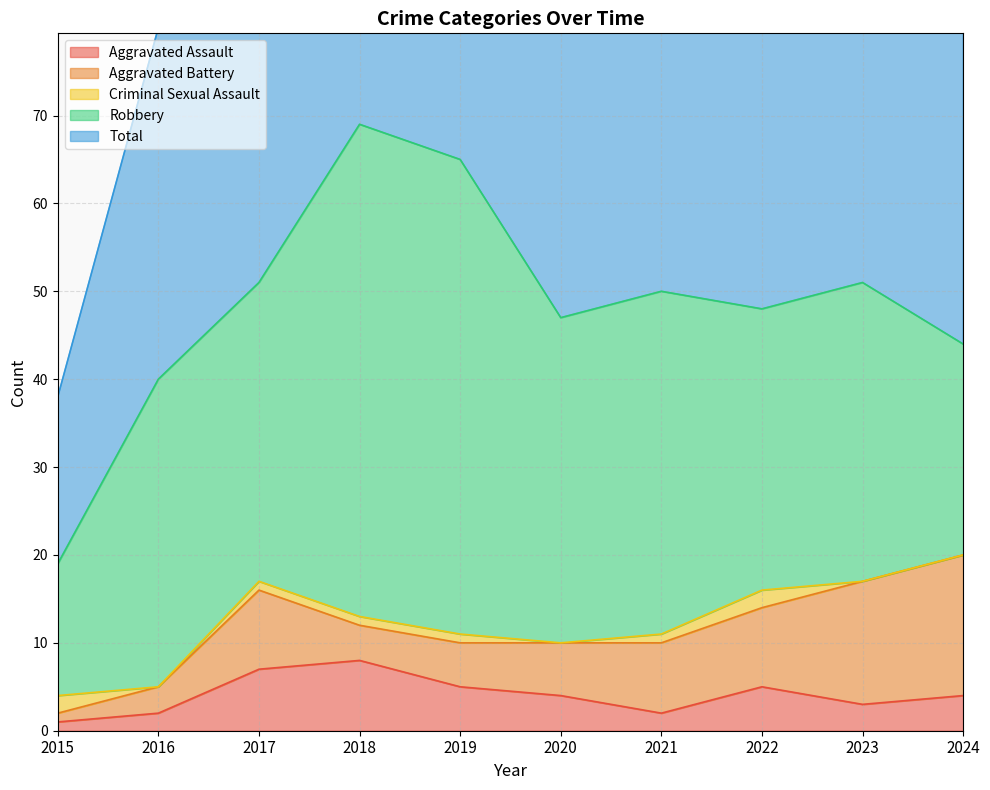

What value does the Robbery series have at 2023?

34